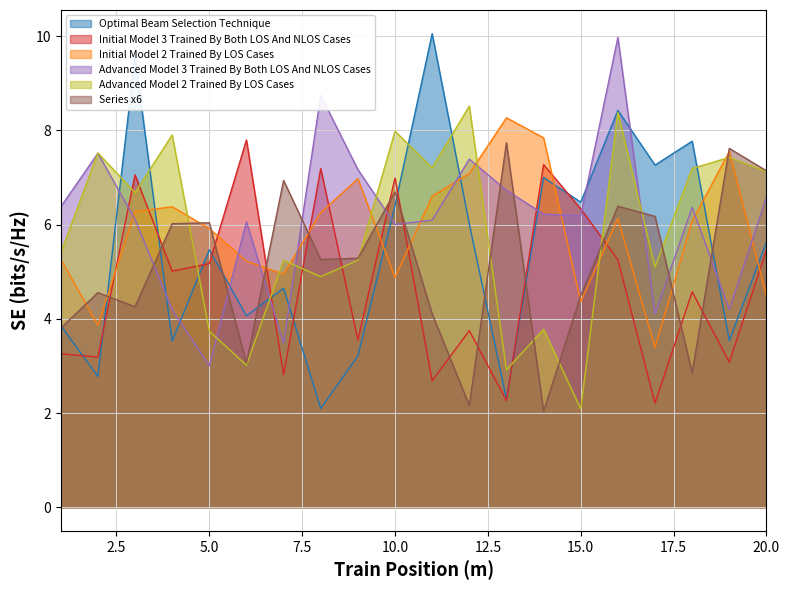

How many intersections are there between x3 and x6?

11